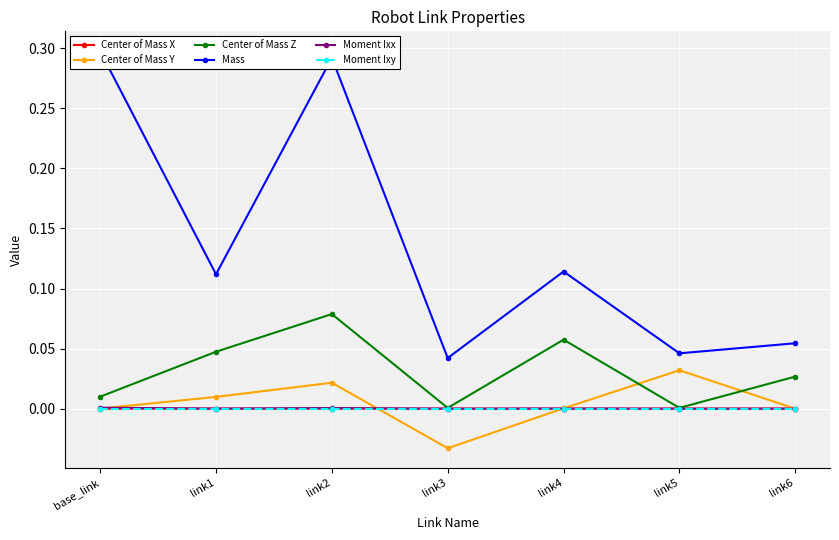

True or false: Moment Ixx and Mass intersect in this chart.

False